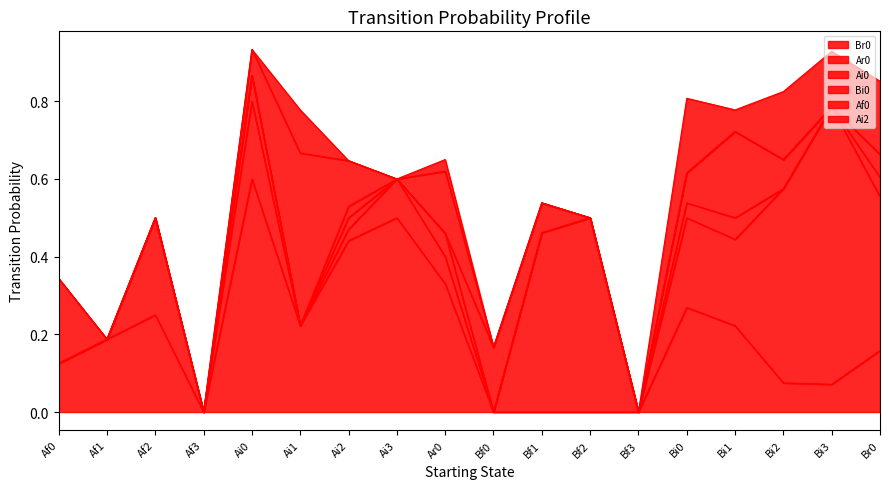

Reading right to left, transcribe all the data shown in this chart.

Br0: 0.2	0.1	0.1	0.2	0.3	0.0	0.0	0.0	0.0	0.3	0.5	0.4	0.2	0.6	0.0	0.2	0.2	0.1
Ar0: 0.4	0.7	0.5	0.2	0.2	0.0	0.5	0.5	0.0	0.1	0.1	0.0	0.0	0.2	0.0	0.2	0.0	0.0
Ai0: 0.0	0.0	0.0	0.1	0.0	0.0	0.0	0.0	0.0	0.1	0.0	0.0	0.0	0.1	0.0	0.0	0.0	0.0
Bi0: 0.1	0.0	0.1	0.2	0.1	0.0	0.0	0.1	0.2	0.0	0.0	0.0	0.0	0.0	0.0	0.0	0.0	0.0
Af0: 0.0	0.0	0.0	0.0	0.0	0.0	0.0	0.0	0.0	0.2	0.0	0.1	0.4	0.1	0.0	0.0	0.0	0.2
Ai2: 0.2	0.1	0.2	0.1	0.2	0.0	0.0	0.0	0.0	0.0	0.0	0.0	0.1	0.0	0.0	0.0	0.0	0.0